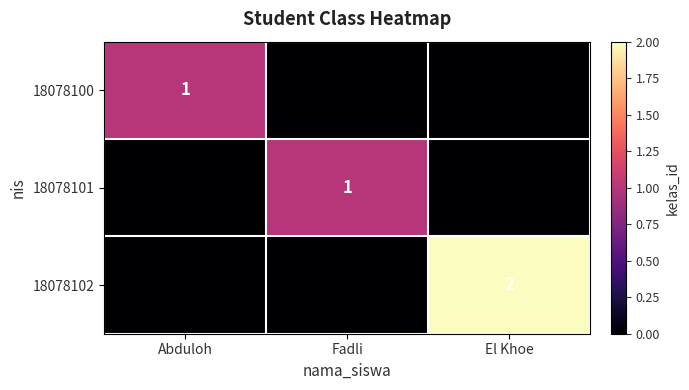

The value of 18078102 at El Khoe is 2. True or false?

True